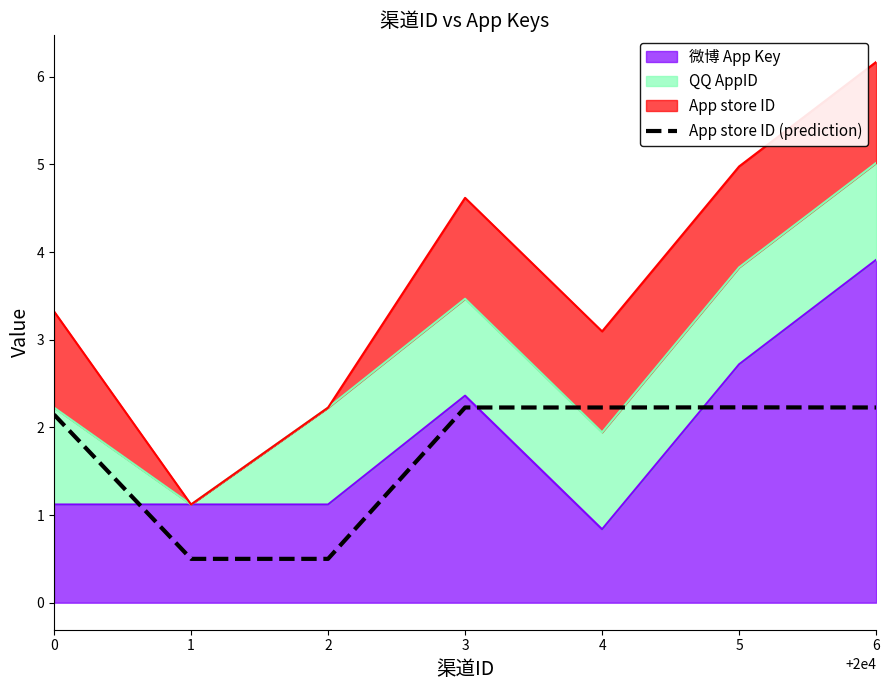

Count the number of values greater than 2.

5